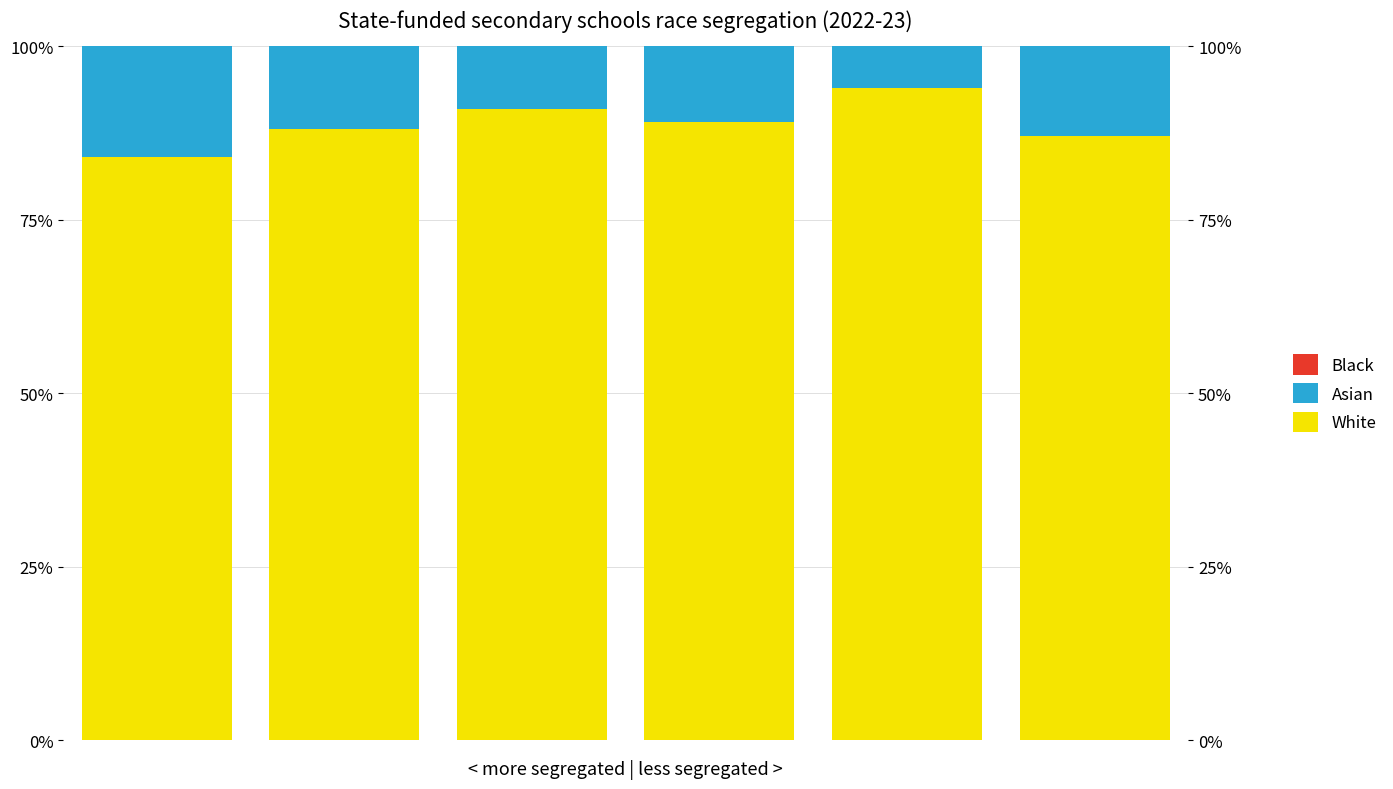

Which series has the largest total across all categories?

White